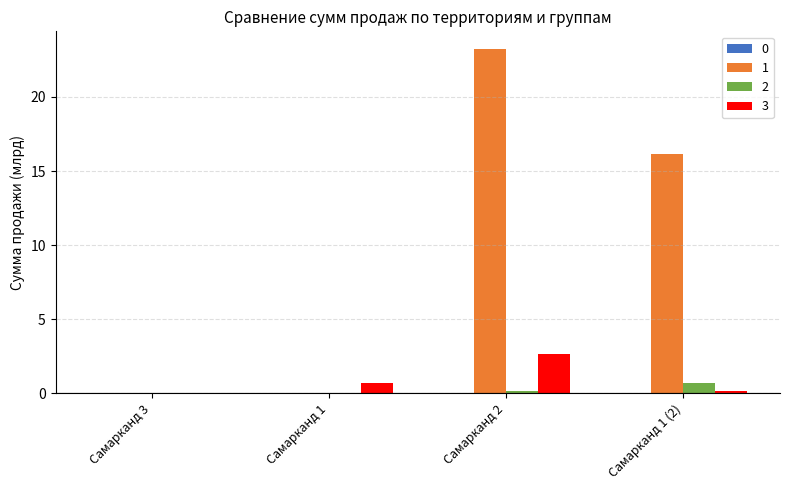

Is the value of 3 at Самарканд 1 greater than the value of 2 at Самарканд 3?

Yes